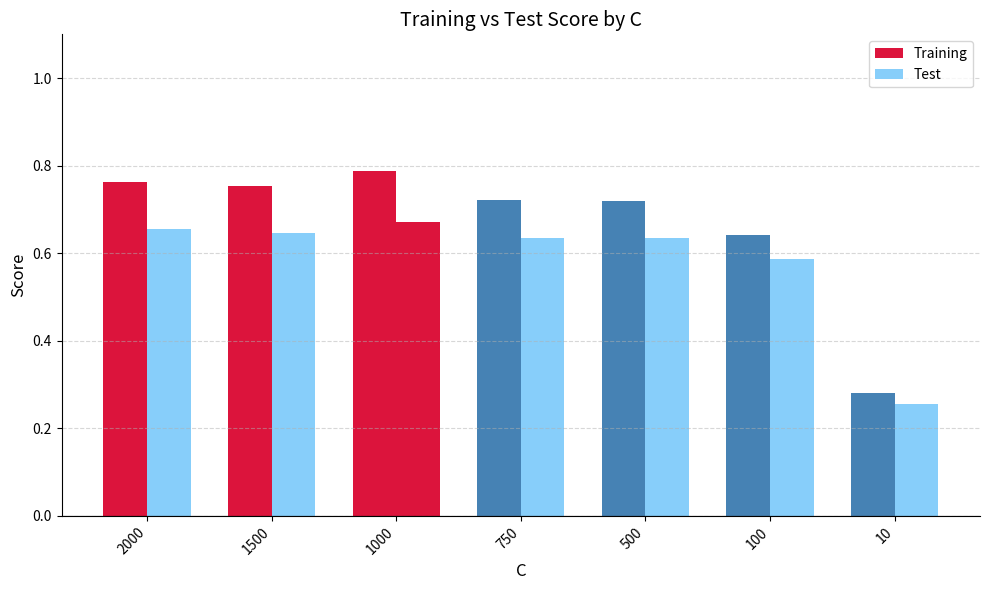

Count the number of data series in this chart.

2